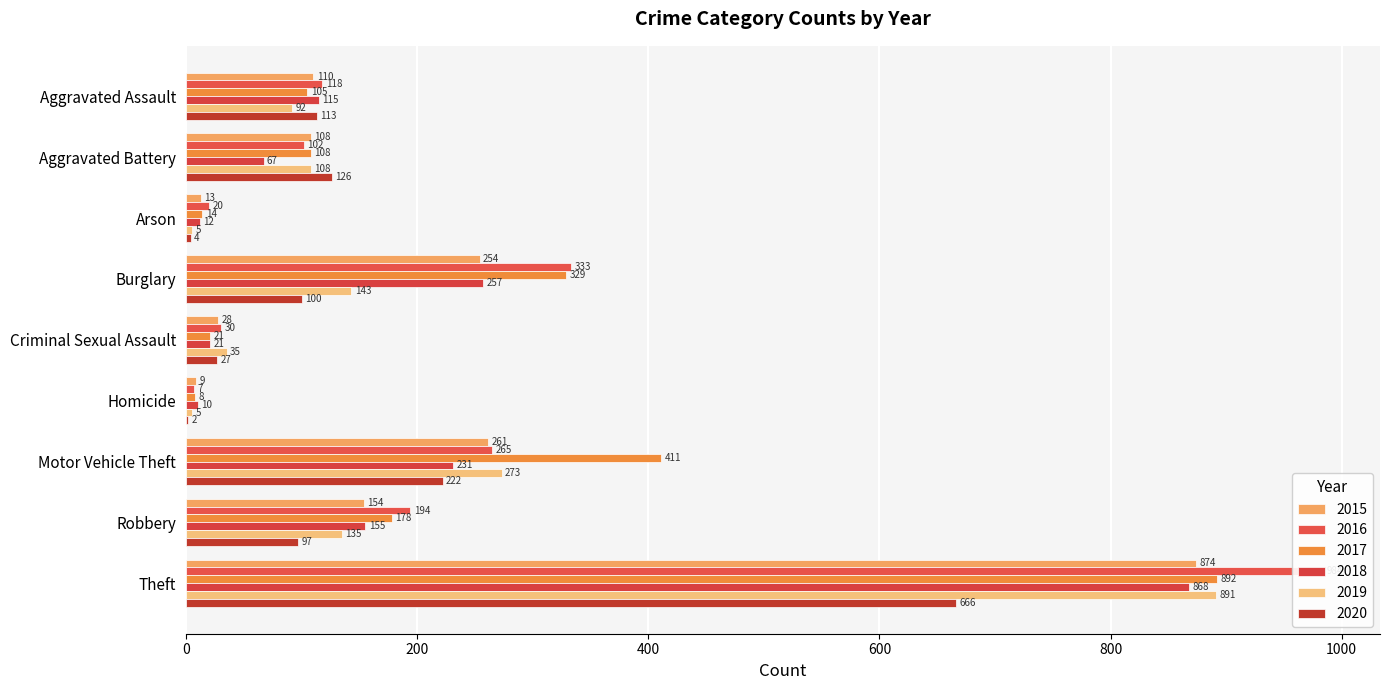

At which label is 2020 closest to 334?

Motor Vehicle Theft